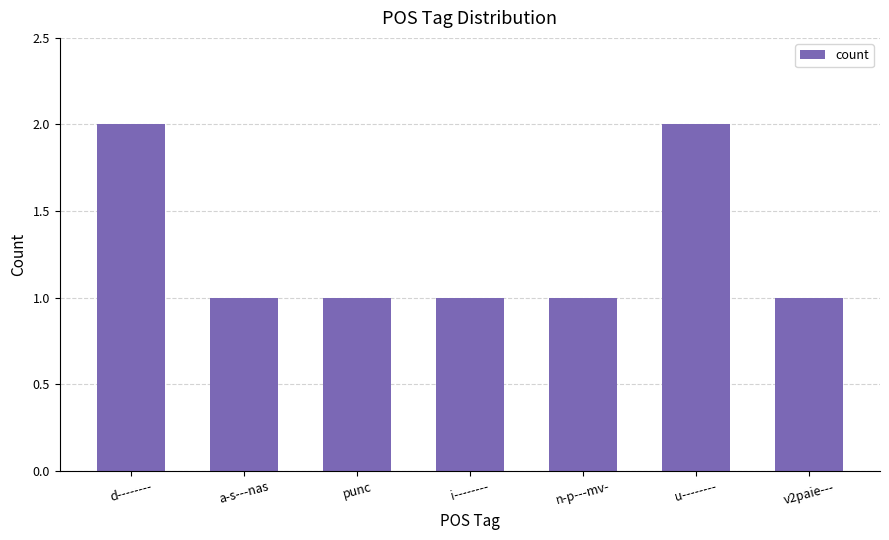

What is the approximate value at a-s---nas?

1